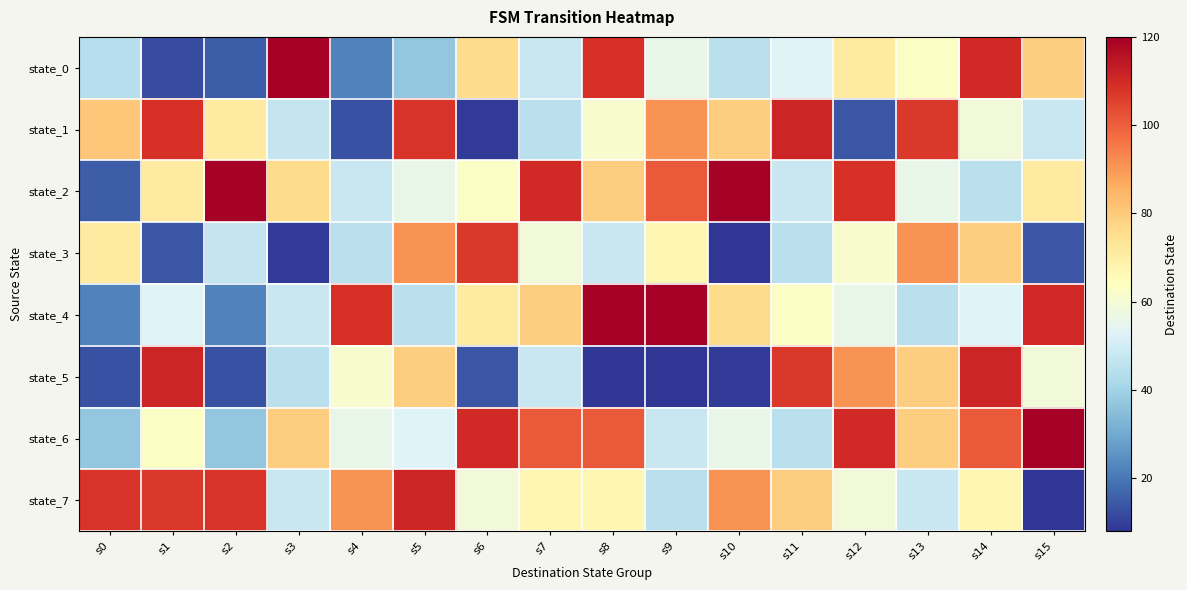

Which label corresponds to the smallest value in the chart?

s10